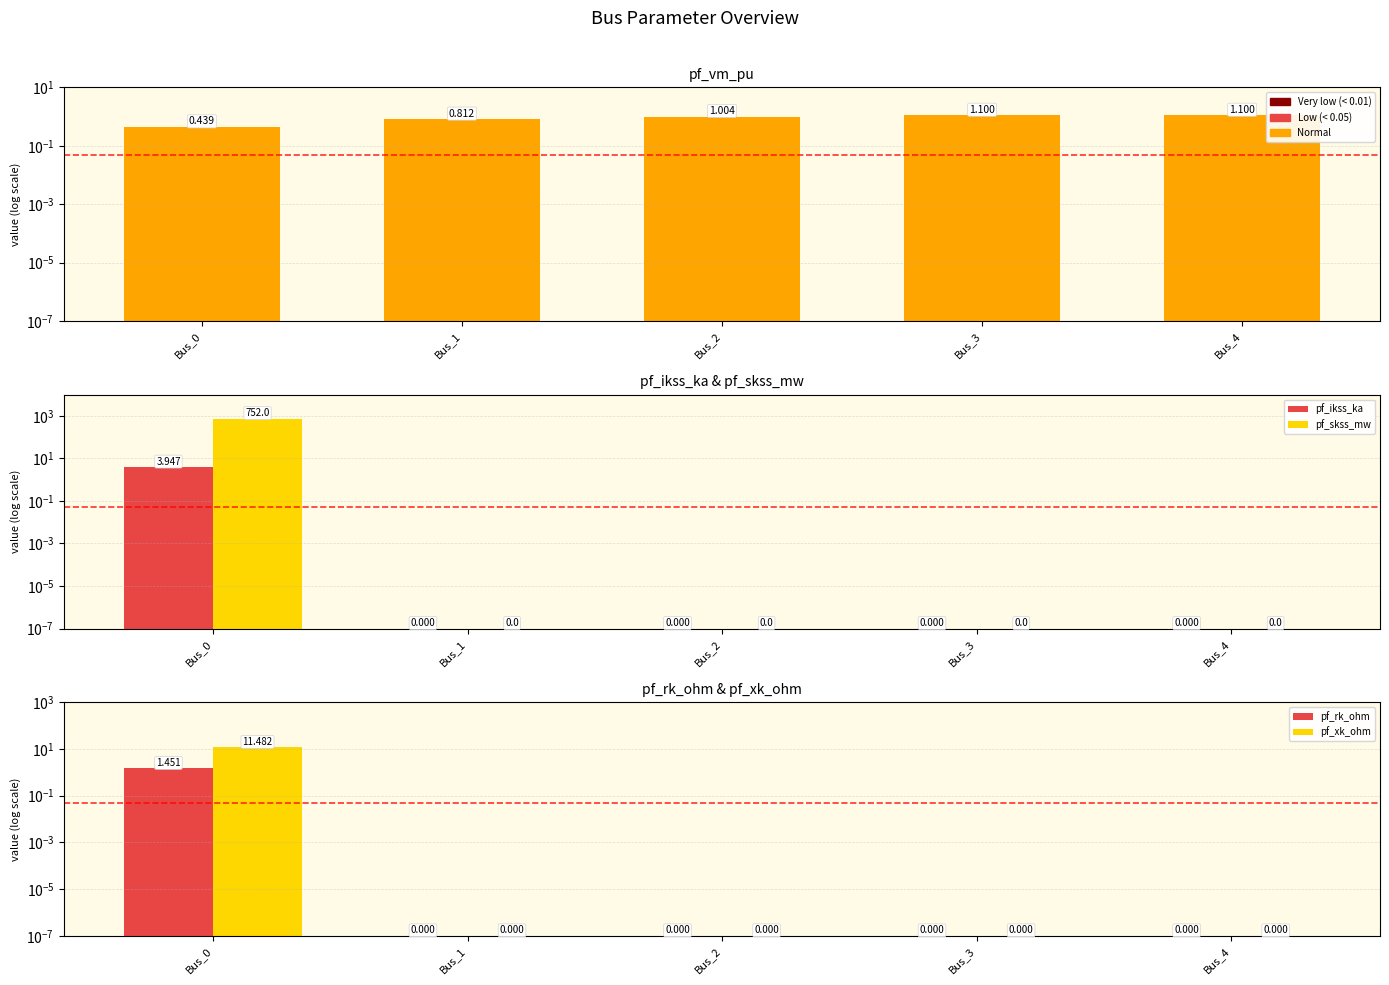

At which category does the chart reach its peak across all series?

Bus_0